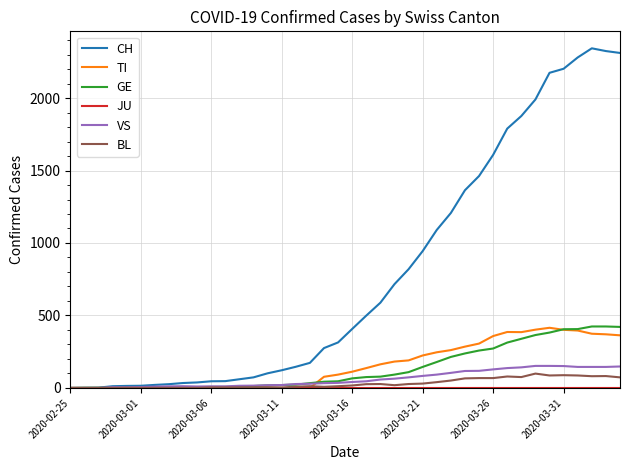

Which series has the largest range (max minus min)?

CH